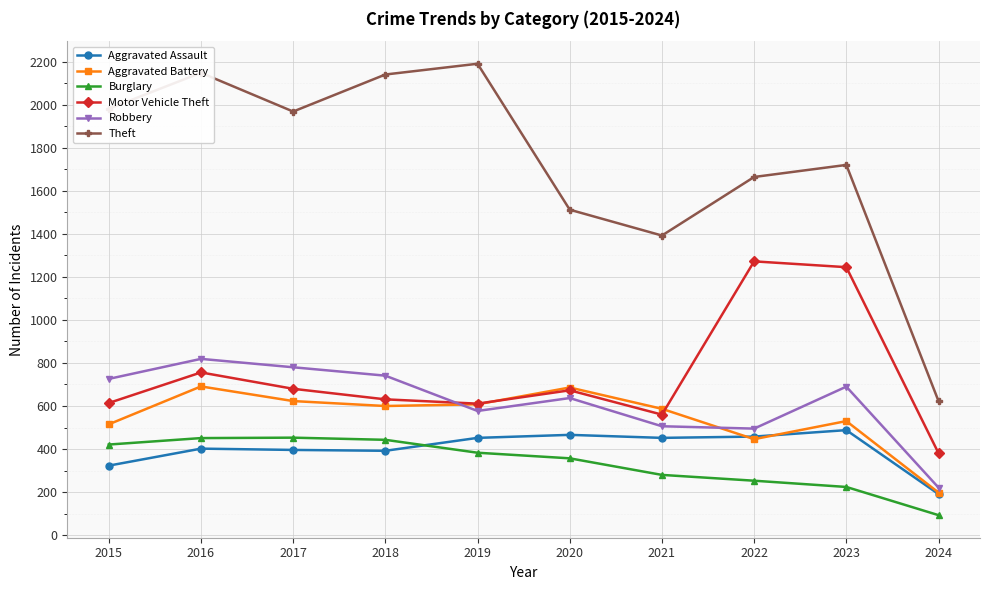

What value does the Robbery series have at 2024?

221